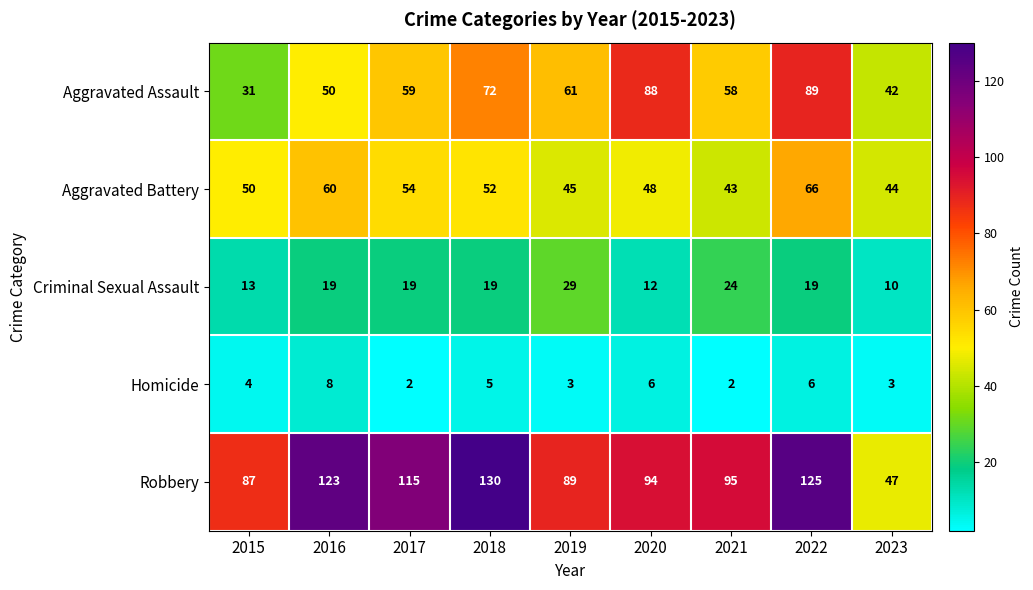

Rank the series at 2018 from lowest to highest value.

Homicide, Criminal Sexual Assault, Aggravated Battery, Aggravated Assault, Robbery